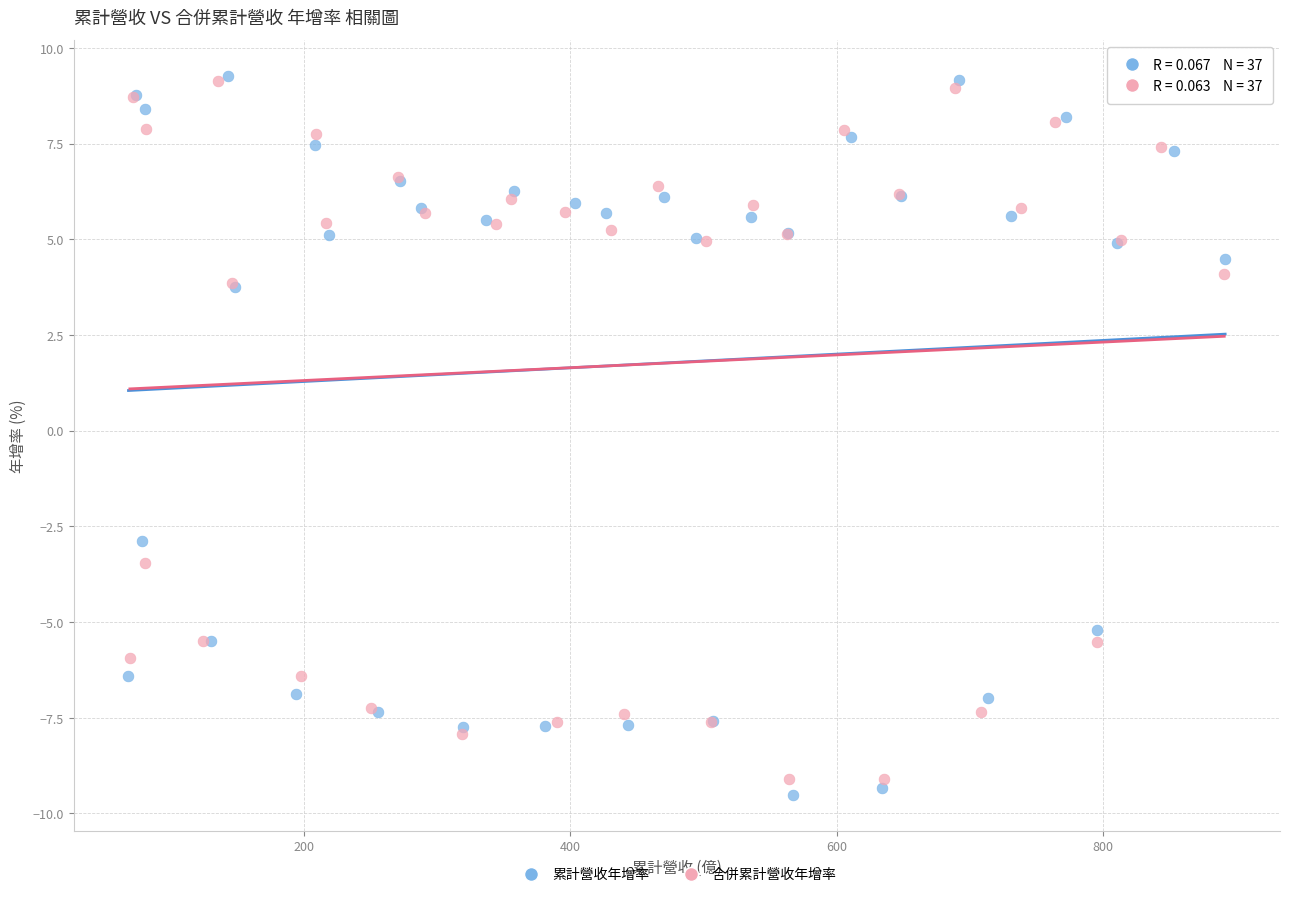

Which series has the largest Y range (max minus min)?

累計營收年增率